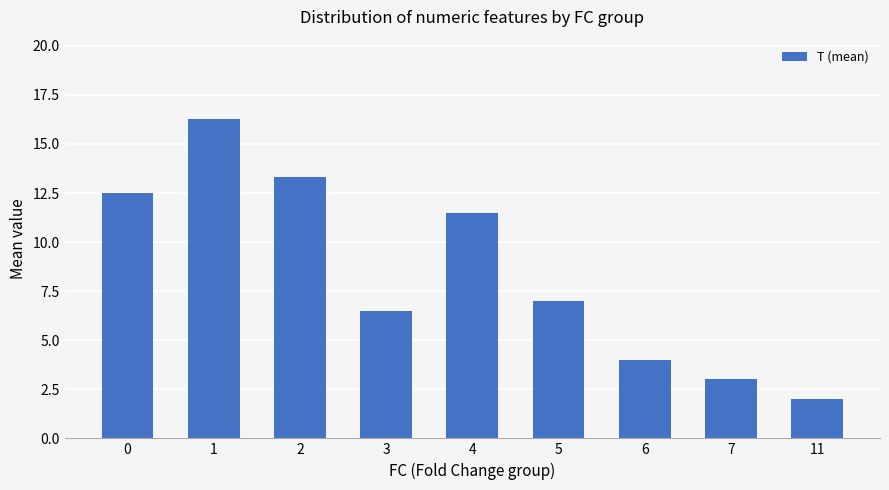

What is the difference between the values at 0 and 2?

0.8